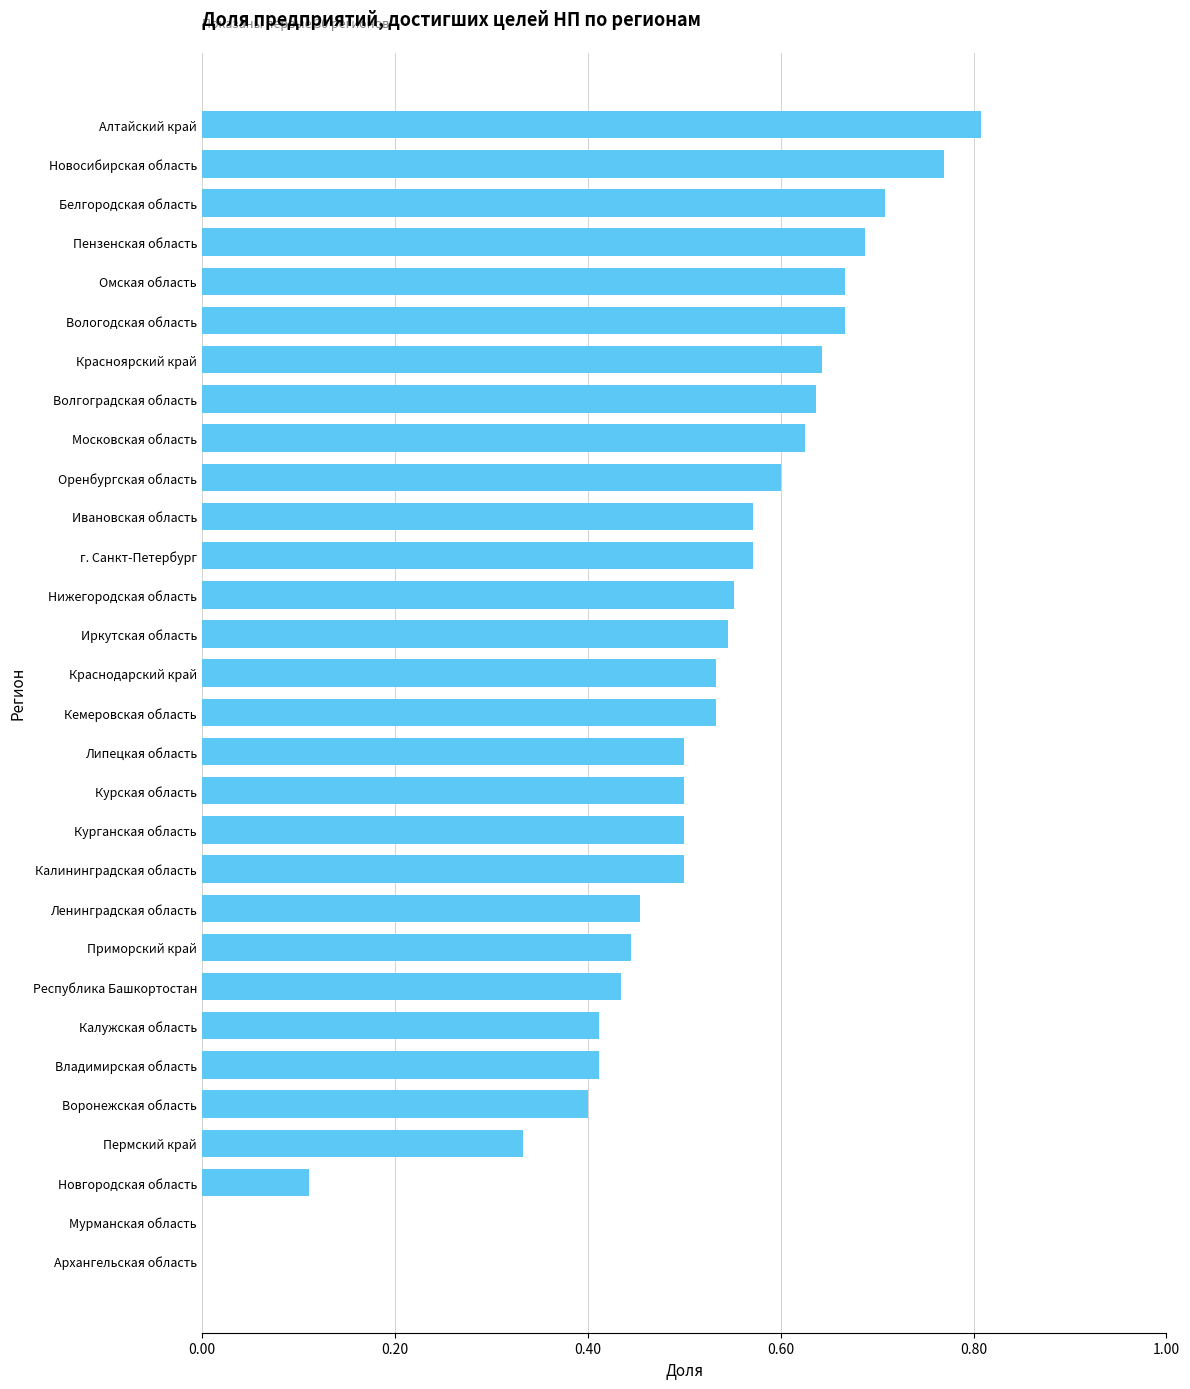

What is the sum of the values at Вологодская область and Курганская область?

1.2